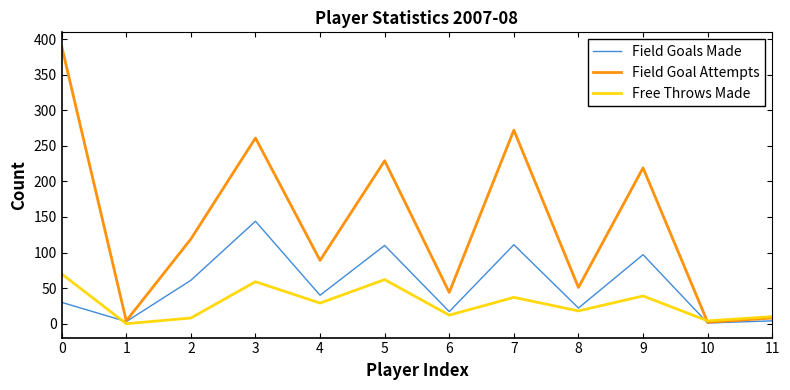

What is the total value across all series at 11?

22